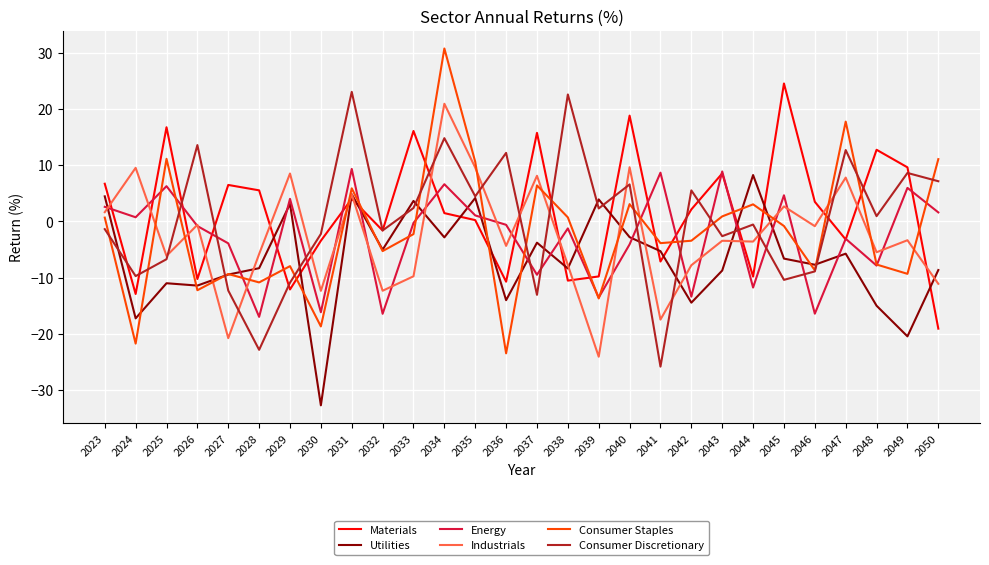

True or false: Industrials and Materials cross at least once.

True